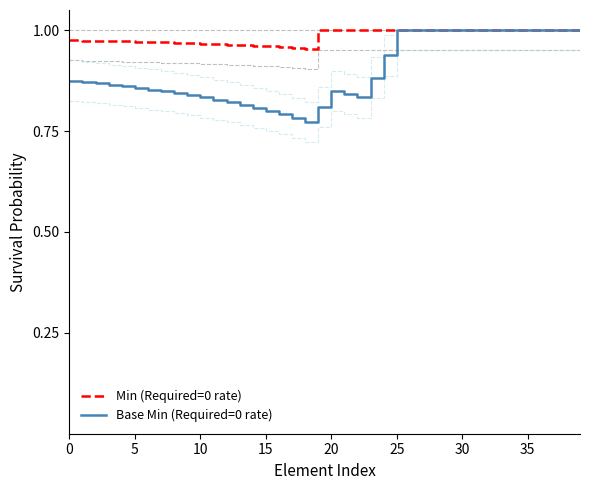

What is the maximum value for Base Min (Required=0 rate)?

1.0